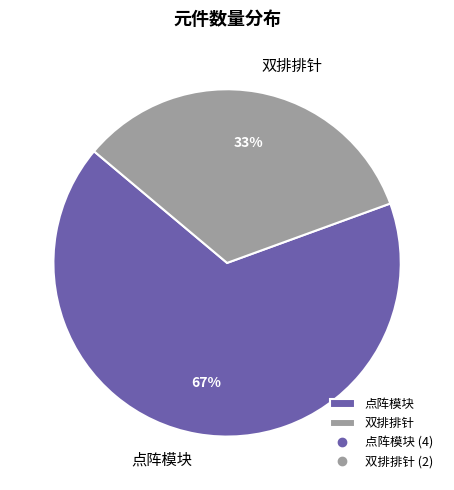

How many slices are in this pie chart?

2